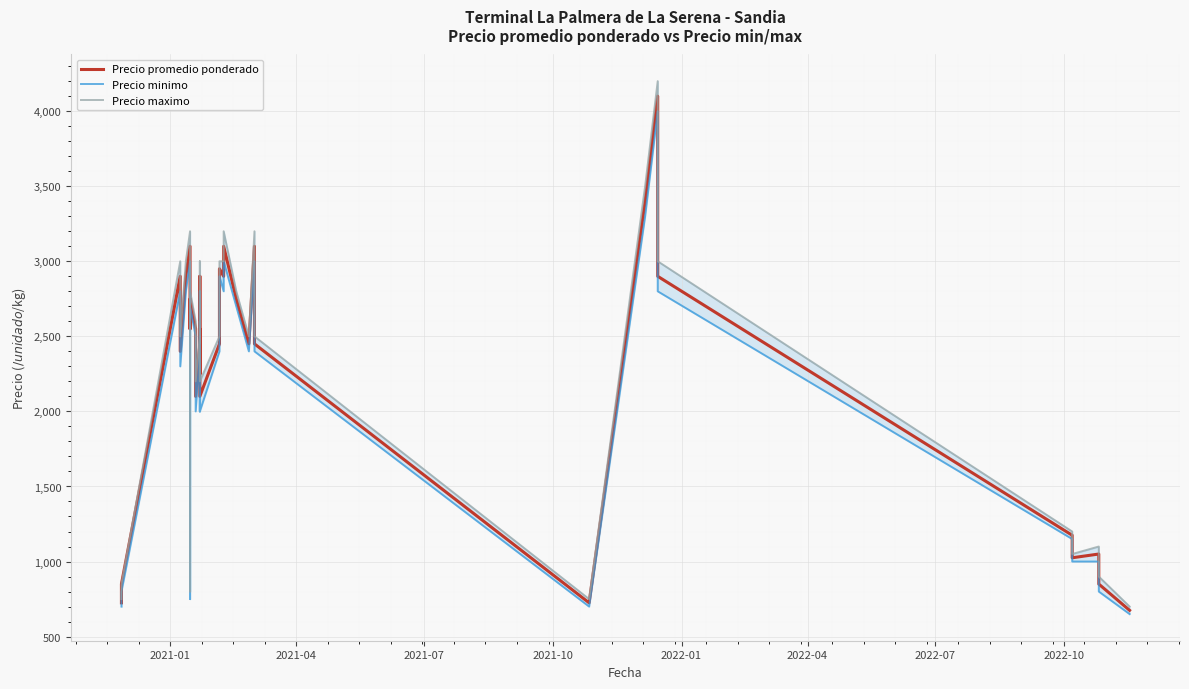

Reading left to right, list all the values displayed in this chart.

Precio promedio ponderado: 725	850	2900	2400	2900	3100	2550	2750	2750	2550	2100	2450	2900	2900	2900	2250	2550	2100	2450	2950	2900	3100	2750	2450	2450	3100	2450	725	3400	3400	4100	2900	1175	1025	1050	850	675
Precio minimo: 700	800	2800	2300	2800	3000	2500	750	2700	2500	2000	2400	2800	2800	2800	2000	2500	2000	2400	2900	2800	3000	2700	2400	2400	3000	2400	700	3300	3300	4000	2800	1150	1000	1000	800	650
Precio maximo: 750	850	3000	2500	3000	3200	2600	800	2800	2600	2200	2500	3000	3000	3000	2500	2600	2200	2500	3000	3000	3200	2800	2500	2500	3200	2500	750	3500	3500	4200	3000	1200	1050	1100	900	700